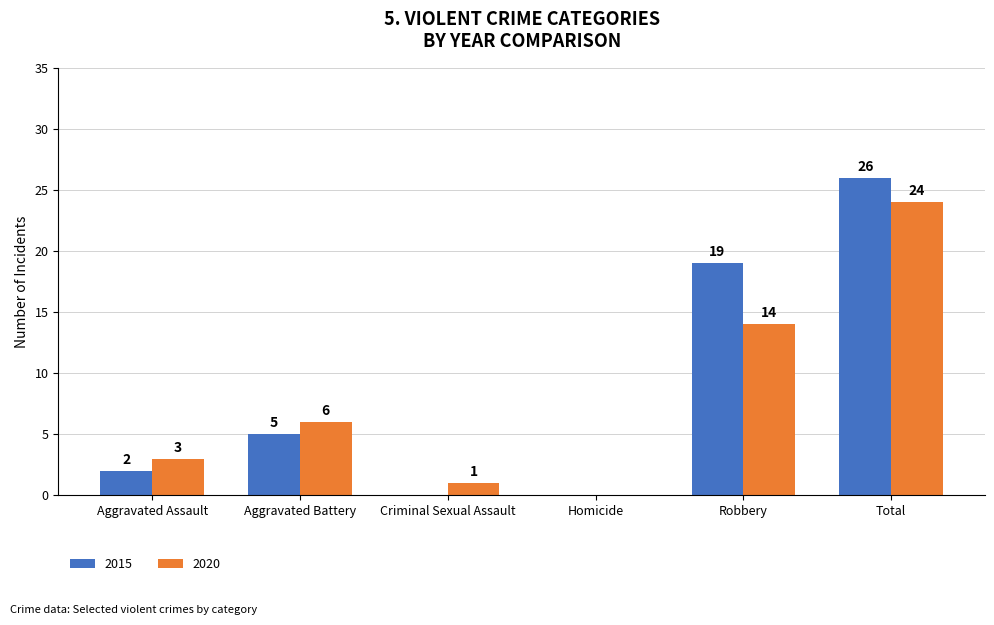

What is the sum of all 2015 values?

52